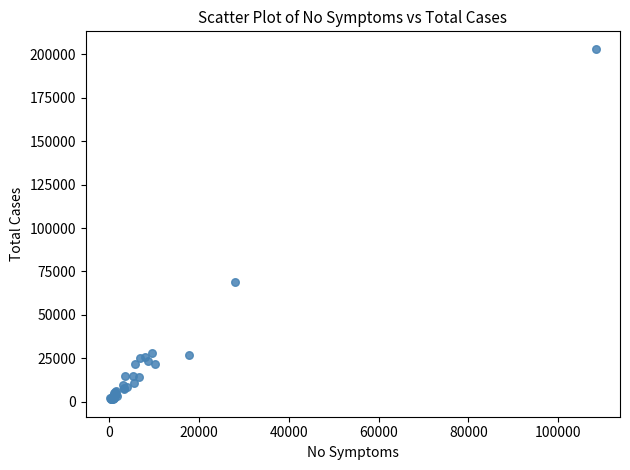

What Y value in the scatter plot is closest to 102310?

68824